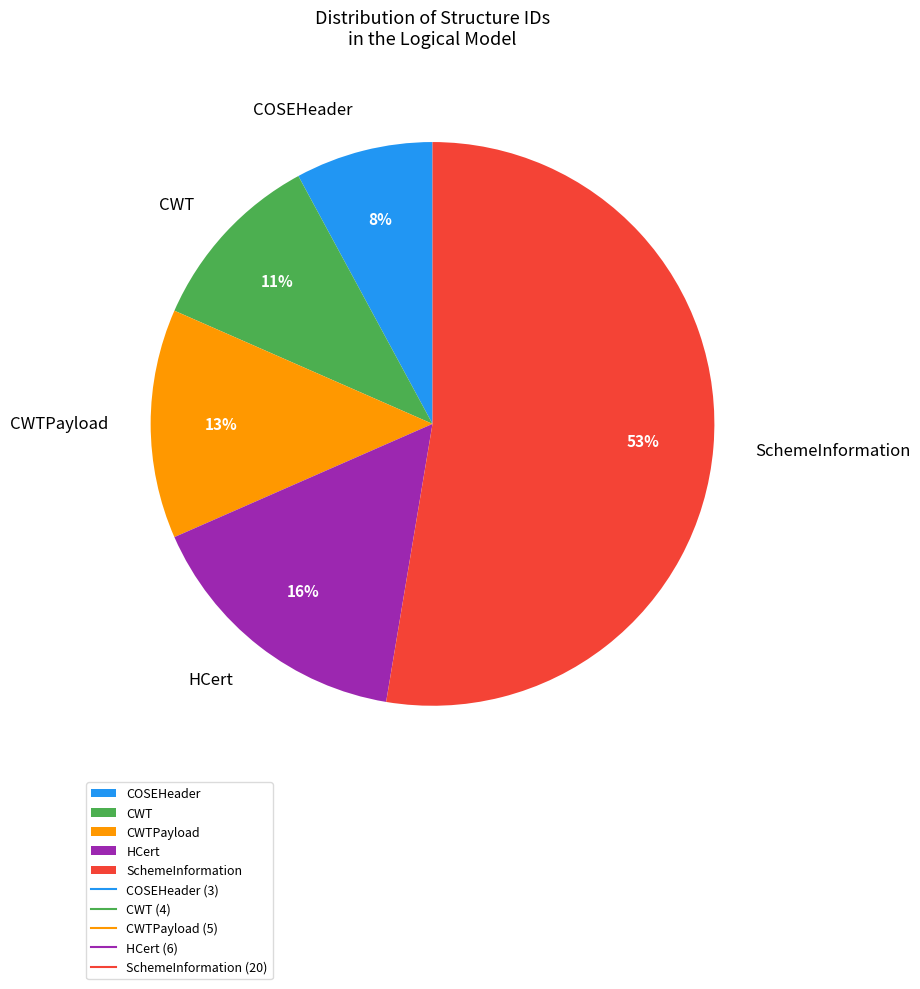

Which has a higher value, COSEHeader or CWTPayload?

CWTPayload